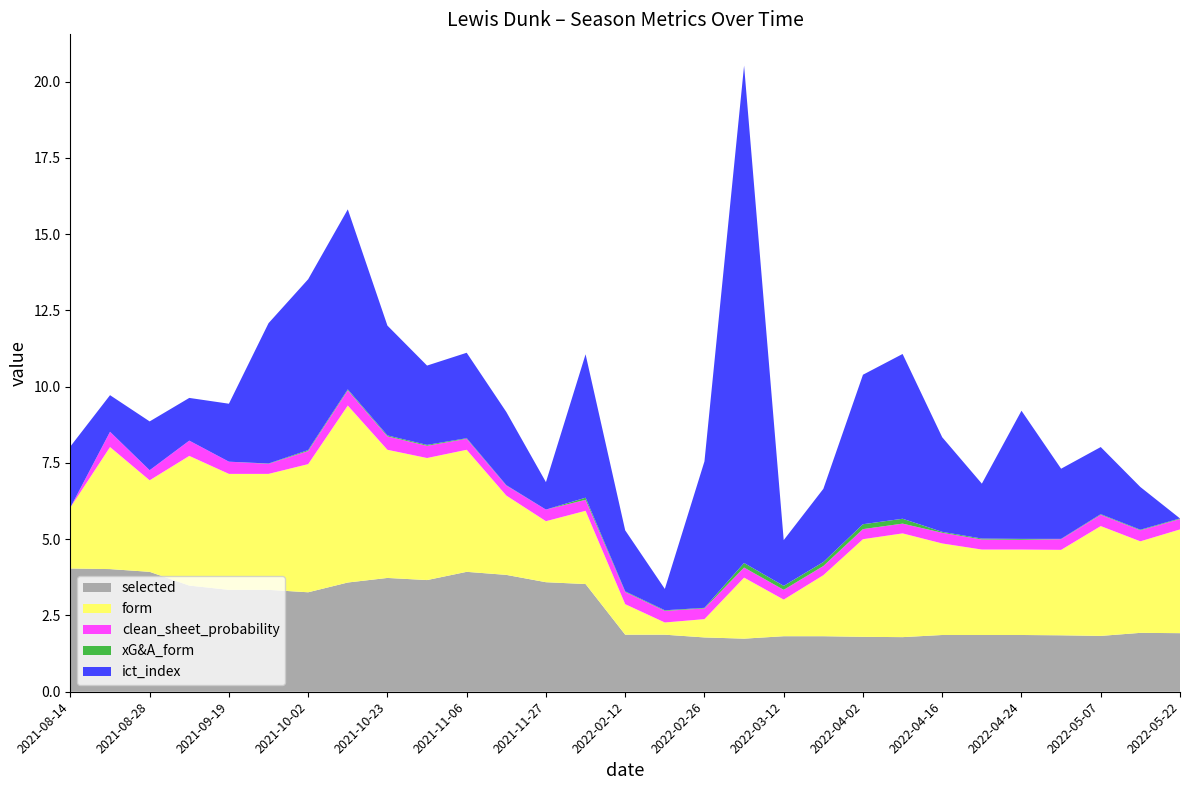

What is the highest value of the selected series?

4.0